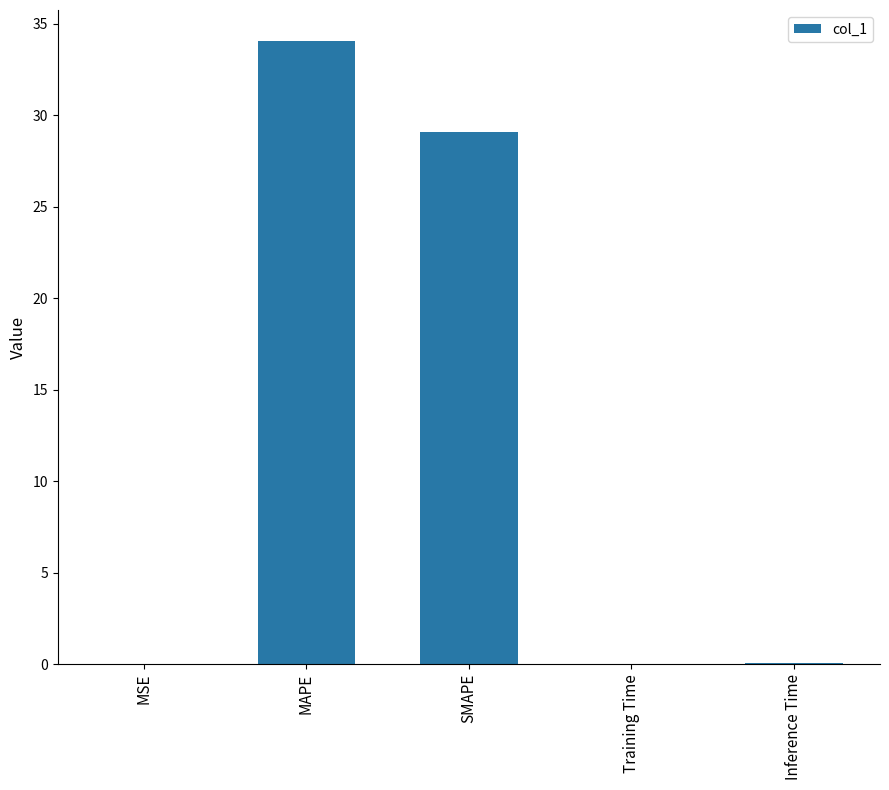

What is the ratio of the value at SMAPE to the value at MAPE?

0.9